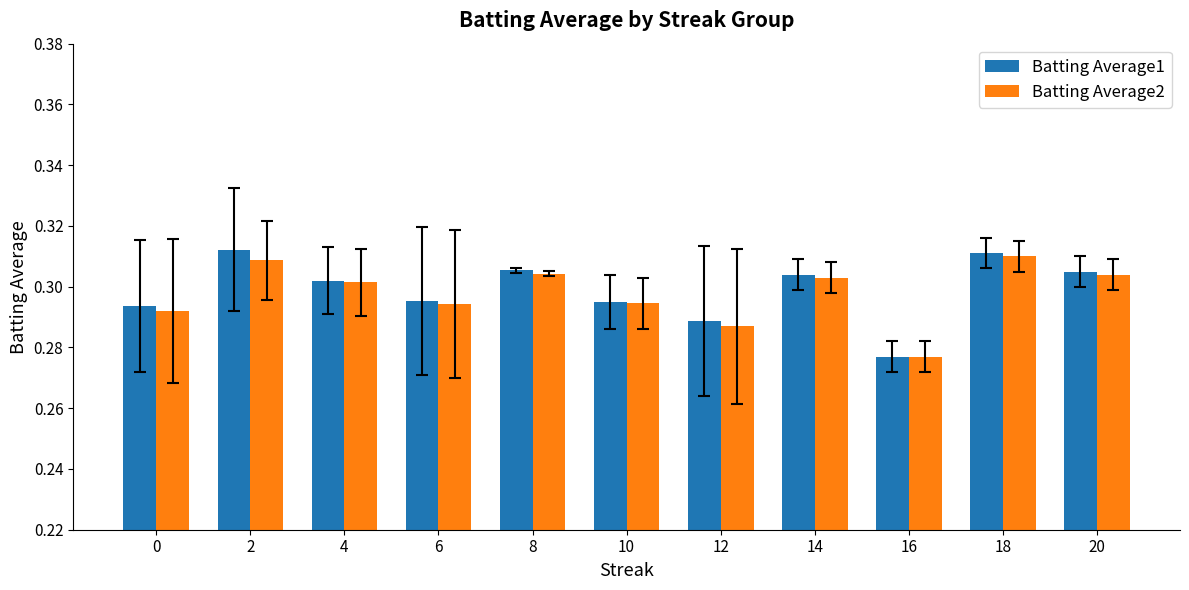

Does the chart contain any negative values?

No